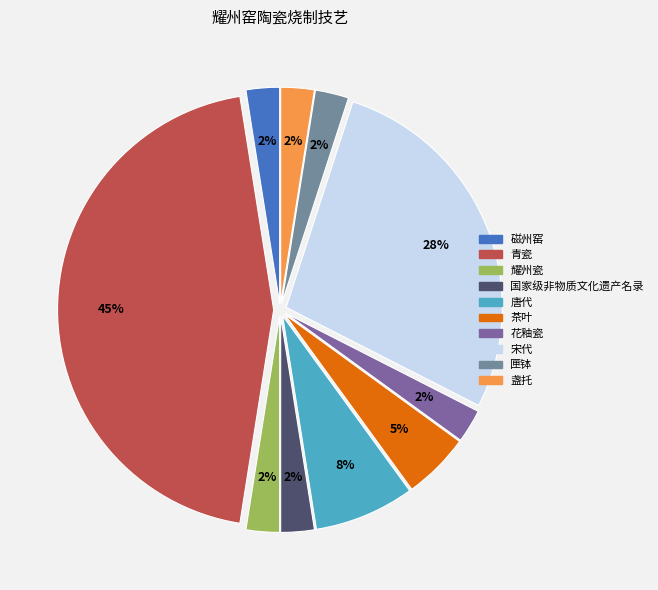

What is the ratio of the value at 磁州窑 to the value at 盏托?

1.0